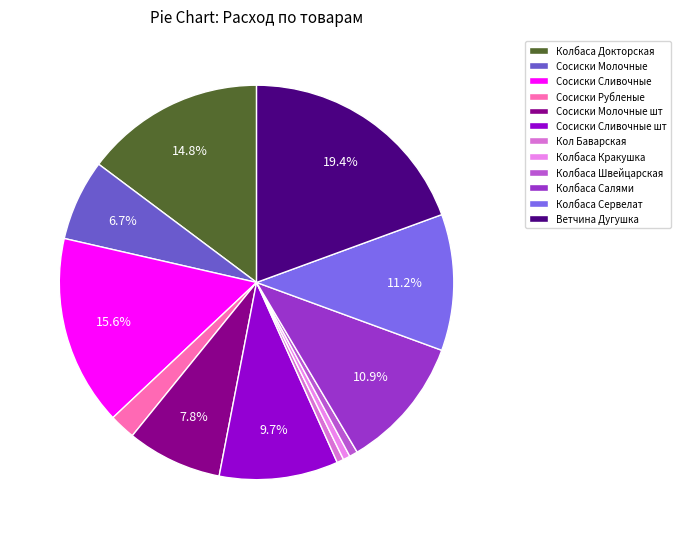

Rank the categories by value from highest to lowest.

Ветчина Дугушка, Сосиски Сливочные, Колбаса Докторская, Колбаса Сервелат, Колбаса Салями, Сосиски Сливочные шт, Сосиски Молочные шт, Сосиски Молочные, Сосиски Рубленые, Колбаса Швейцарская, Колбаса Кракушка, Кол Баварская